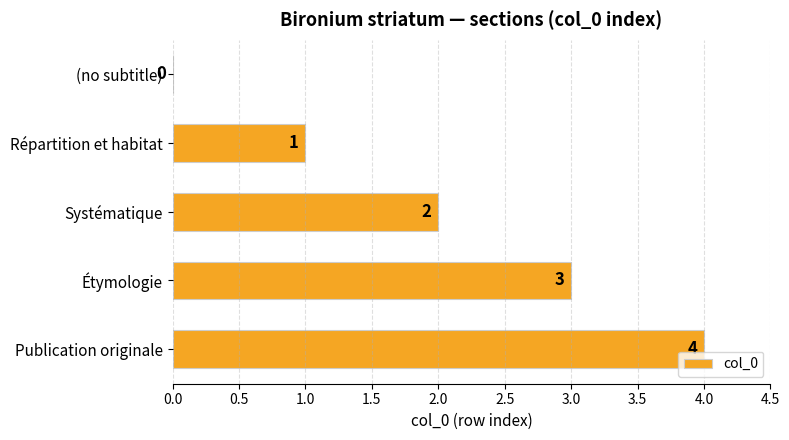

How many series are shown in this chart?

1